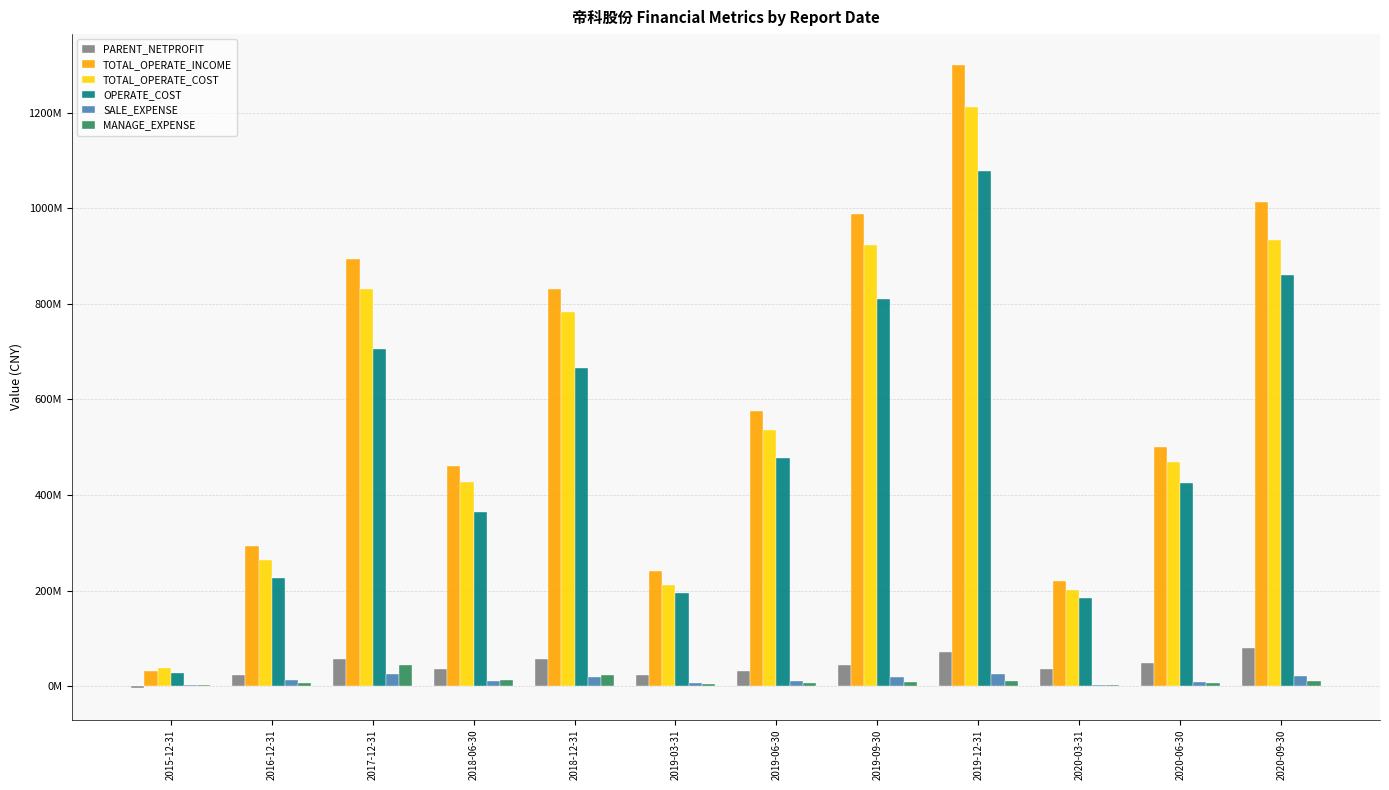

What position from the right is 2018-06-30?

9